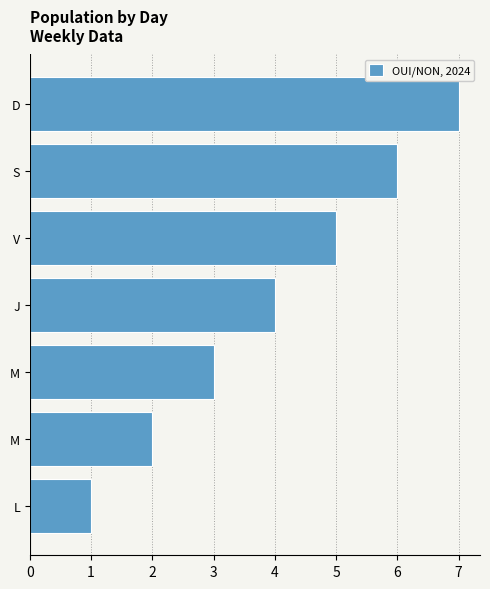

Where does the data first go above 4?

V